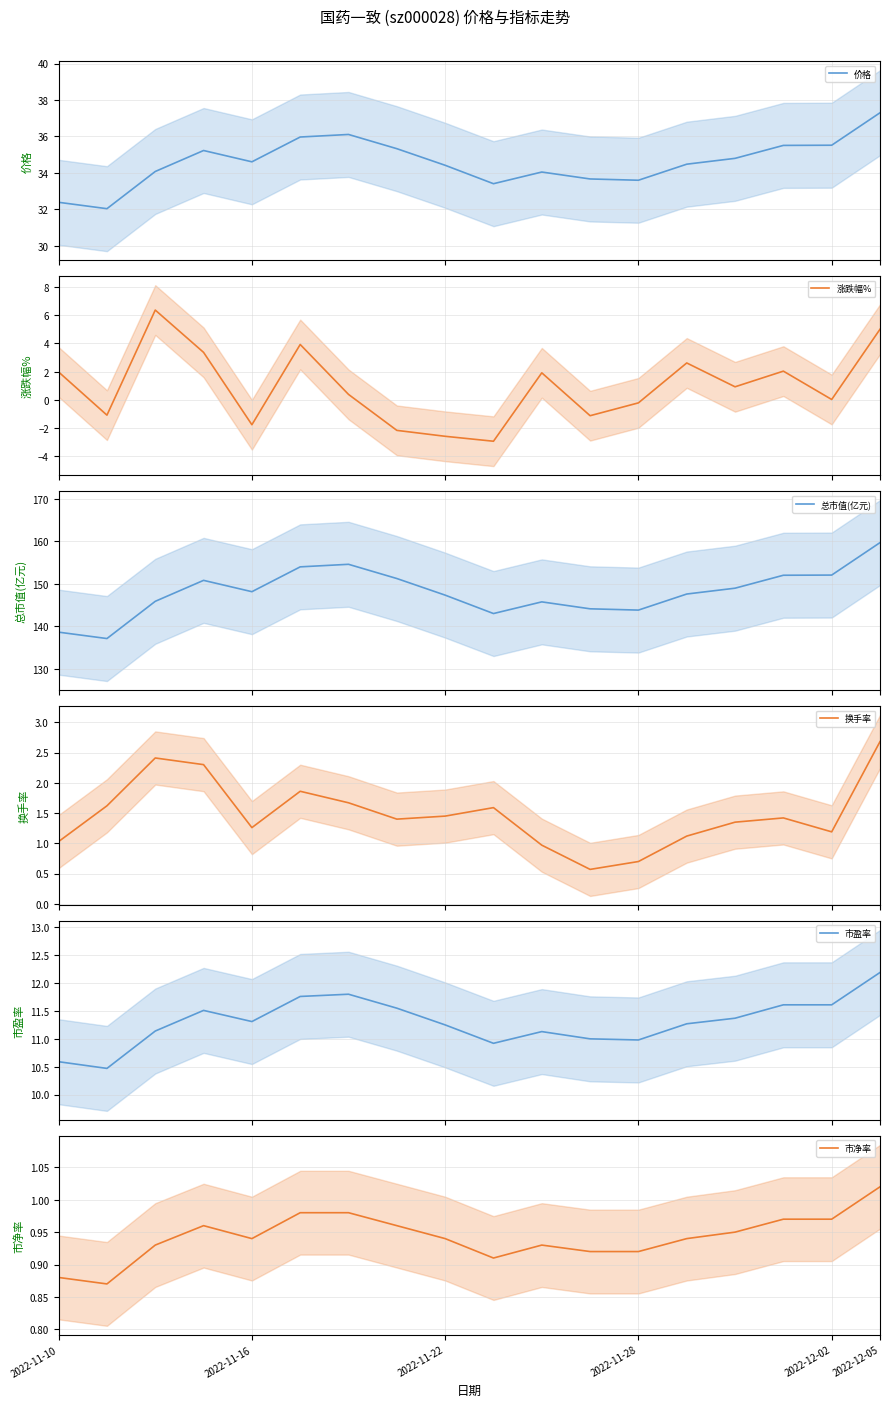

What is the highest value of the 涨跌幅% series?

6.4